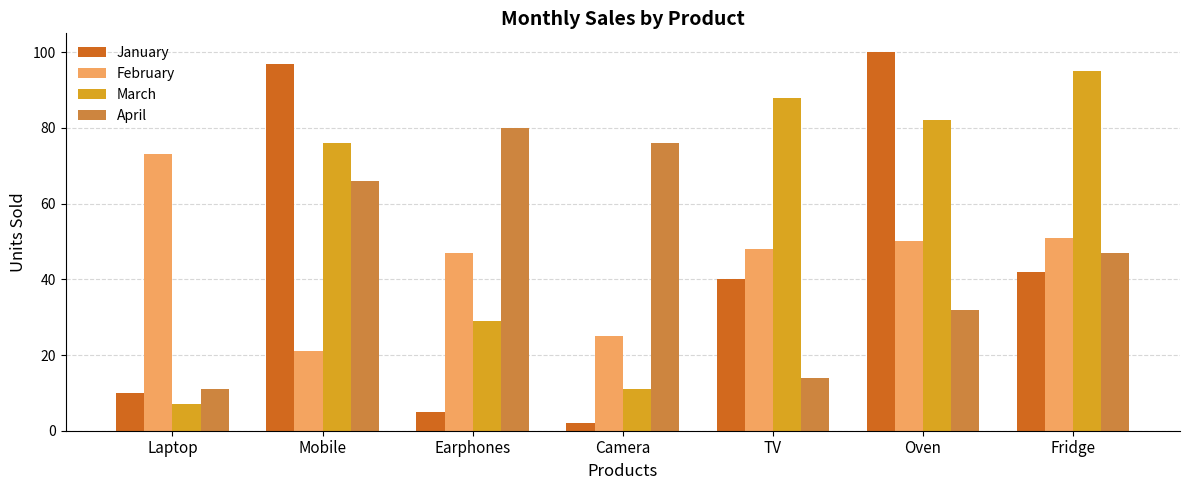

Read the January value at Laptop.

10